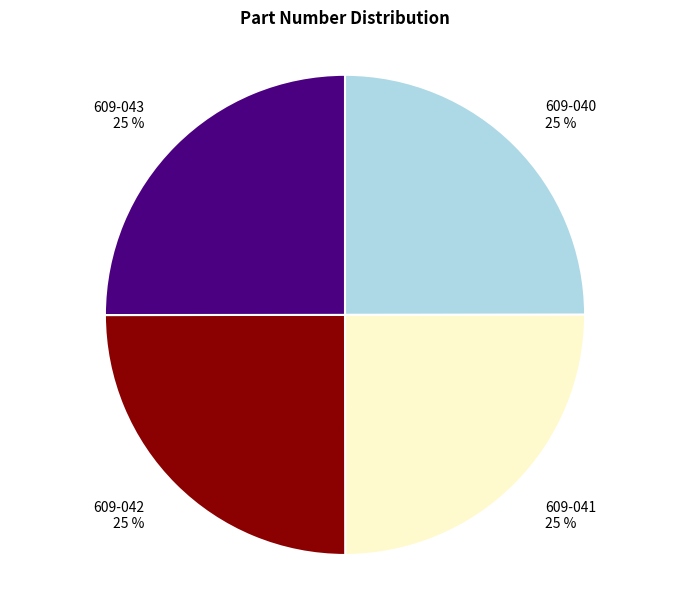

How many segments does this pie chart have?

4